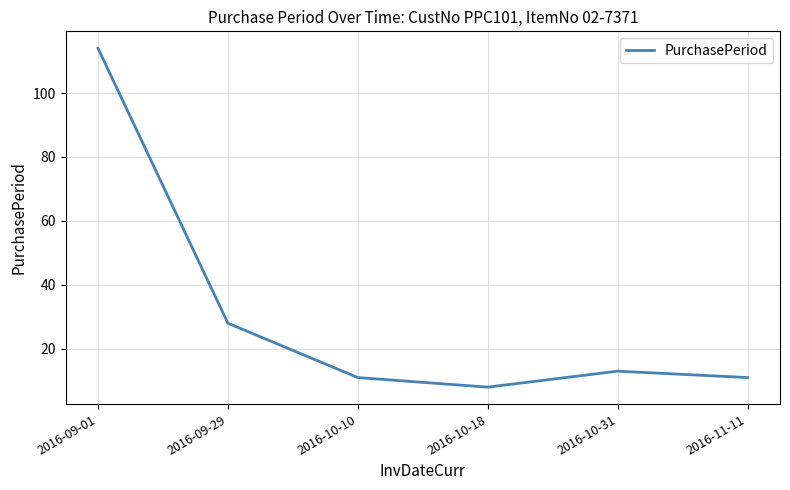

What is the average value?

31